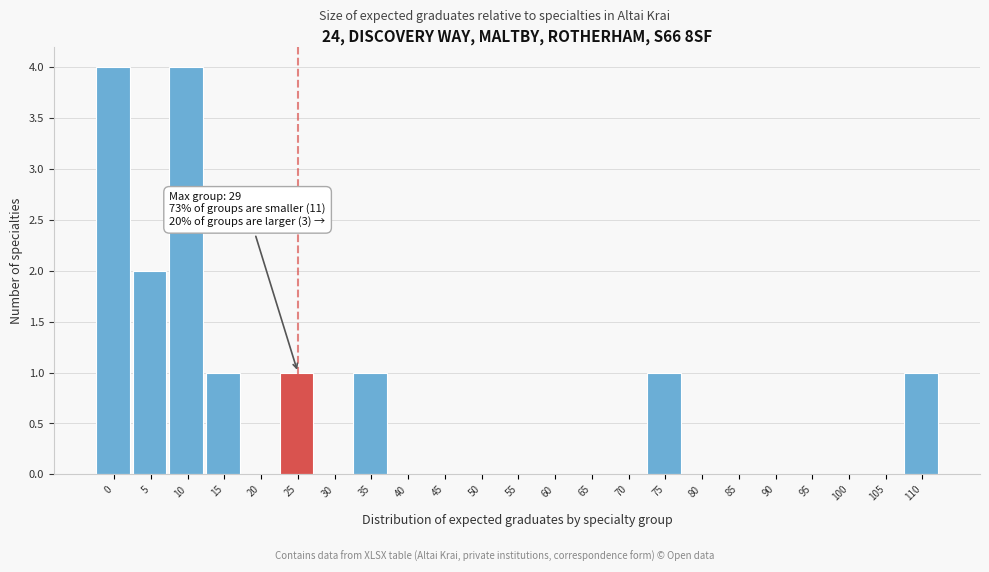

Reading left to right, transcribe all the data shown in this chart.

0=4	5=2	10=4	15=1	20=0	25=1	30=0	35=1	40=0	45=0	50=0	55=0	60=0	65=0	70=0	75=1	80=0	85=0	90=0	95=0	100=0	105=0	110=1